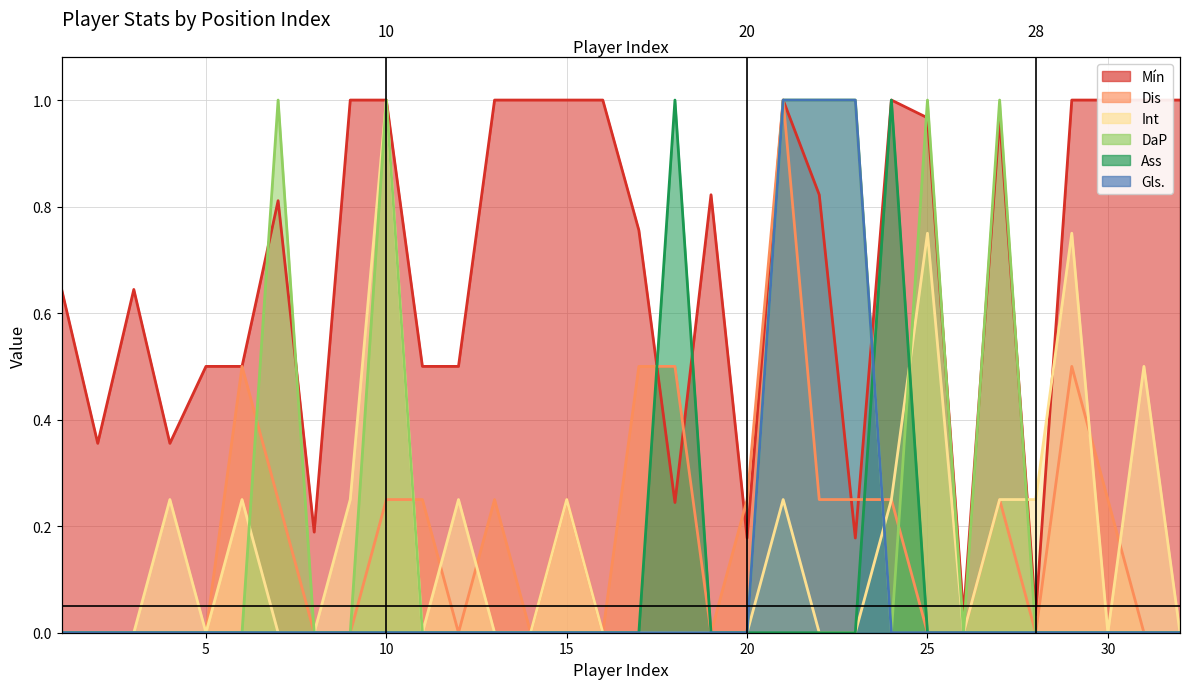

Does the chart have visible grid lines?

Yes